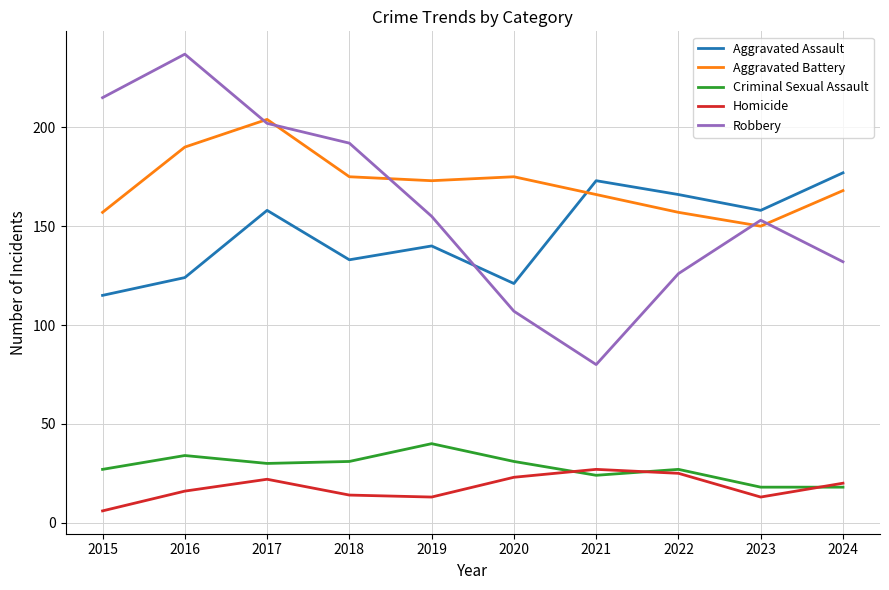

After their last crossing, which series has the higher values: Aggravated Battery or Aggravated Assault?

Aggravated Assault